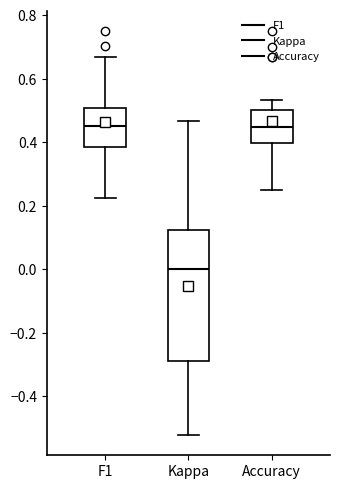

Reading left to right, transcribe this box plot: for each box, give where its median line is, the range the box spans, and where its two whiskers end, as read against the y-axis. The values are not printed on the chart, so give them approximately, as read against the axis.

F1: median 0.46, box 0.38 to 0.50, whiskers 0.22 to 0.66
Kappa: median 0.00, box -0.28 to 0.12, whiskers -0.52 to 0.46
Accuracy: median 0.44, box 0.40 to 0.50, whiskers 0.26 to 0.54